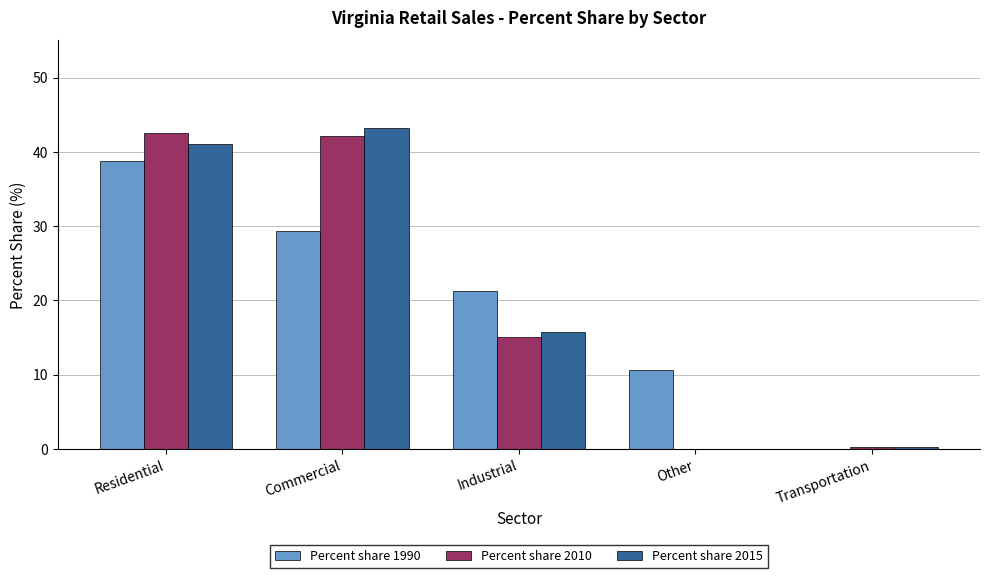

Count the number of categories in the chart.

5